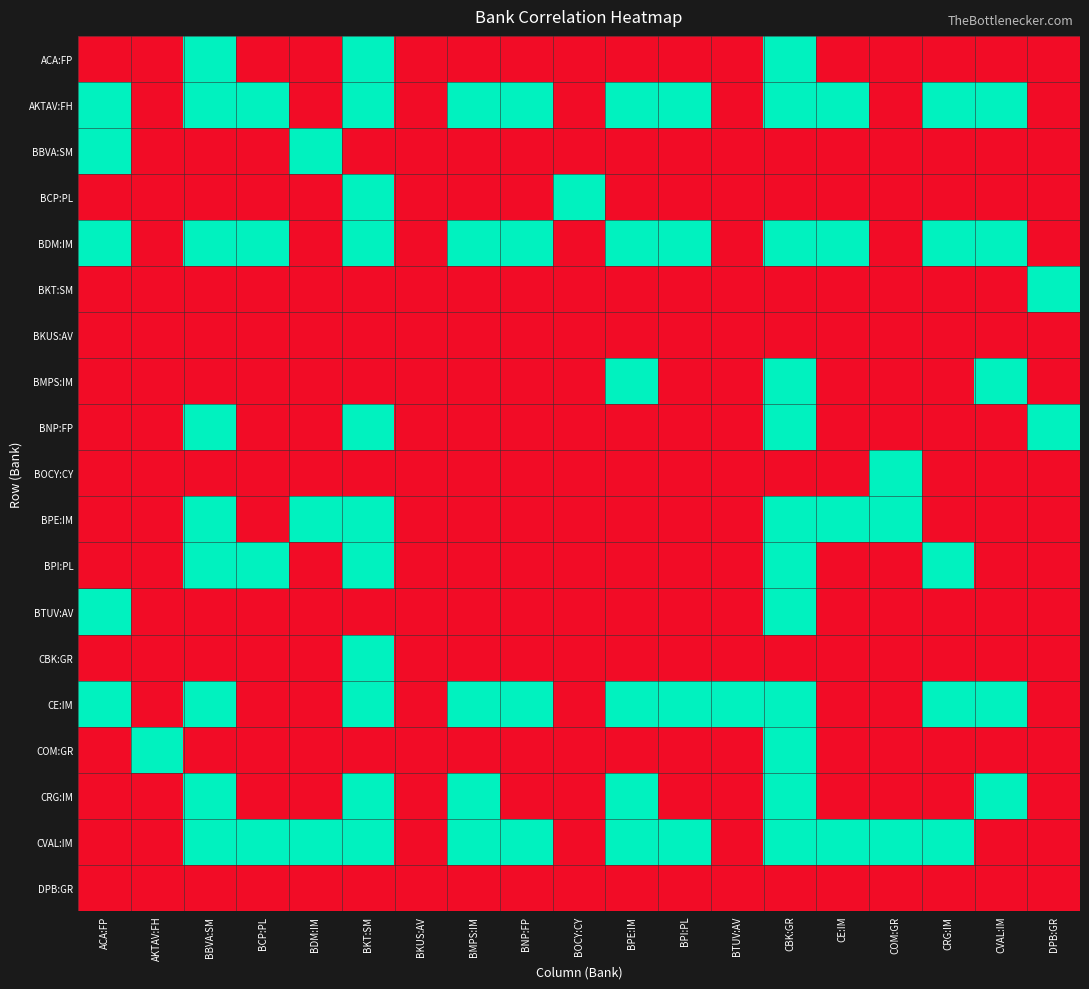

Which category has the lowest value across all series?

ACA:FP